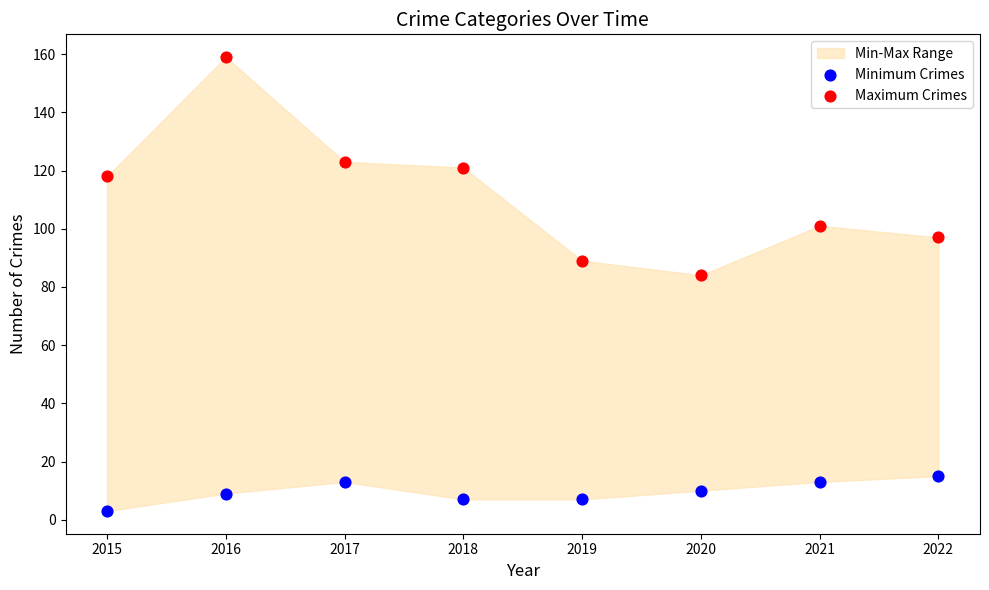

Across all series, what Y value is closest to 81?

84